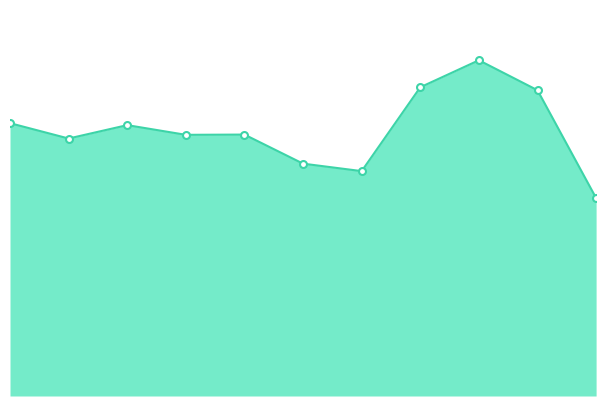

How many points are lower than both their immediate neighbors (excluding endpoints)?

3